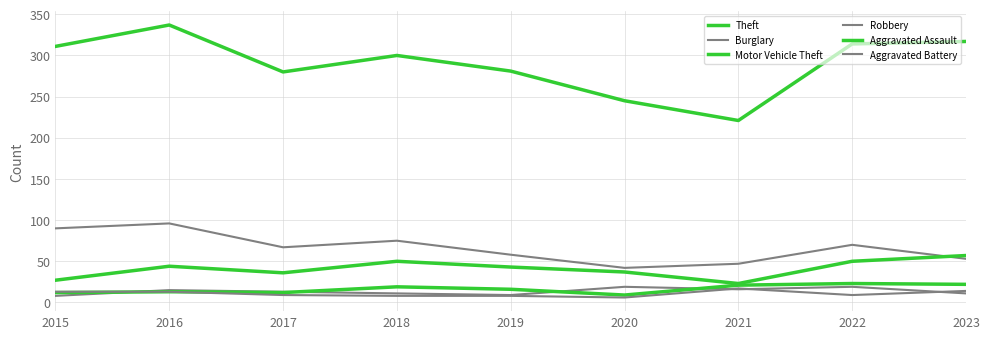

How many lines are shown in the chart?

6